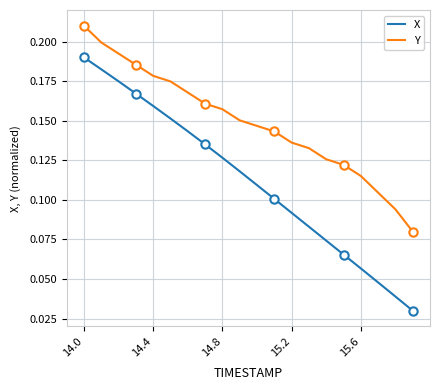

True or false: Y and X intersect in this chart.

False